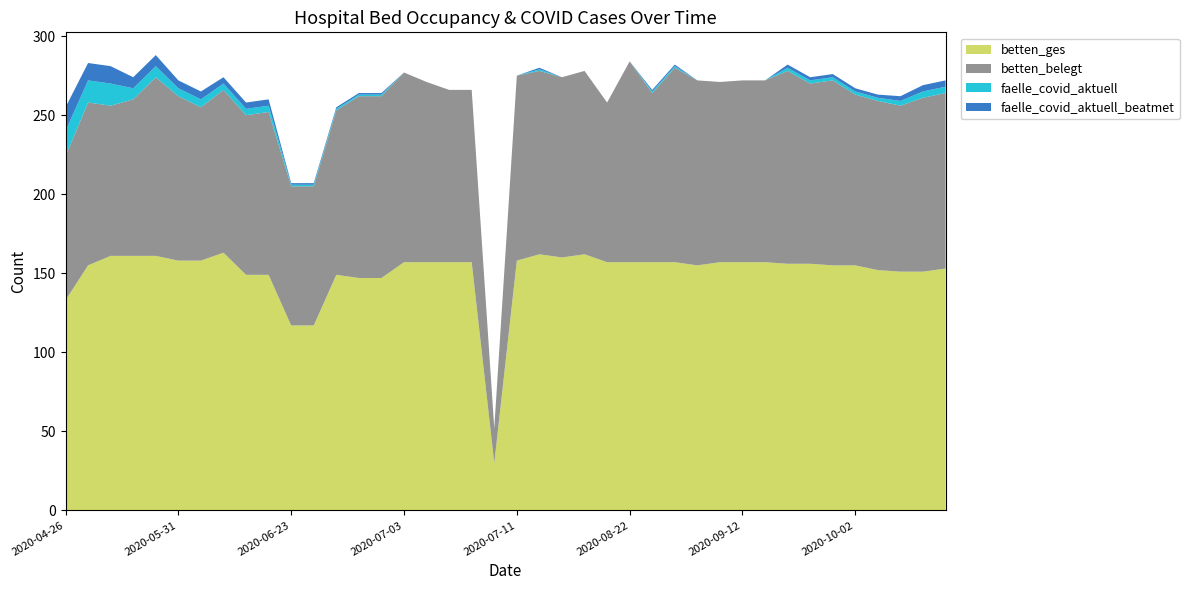

Reading right to left, what are all the values shown in this chart?

betten_ges: 153	151	151	152	155	155	156	156	157	157	157	155	157	157	157	157	162	160	162	158	30	157	157	157	157	147	147	149	117	117	149	149	163	158	158	161	161	161	155	133
betten_belegt: 111	110	105	107	108	117	114	122	115	115	114	117	123	107	127	101	116	114	116	117	22	109	109	114	120	115	115	104	88	88	103	101	103	97	104	113	99	95	103	91
faelle_covid_aktuell: 4	4	3	2	2	2	2	2	0	0	0	0	1	1	0	0	0	0	1	0	0	0	0	0	0	1	1	1	1	1	4	4	4	5	5	7	7	14	14	16
faelle_covid_aktuell_beatmet: 4	4	3	2	2	2	2	2	0	0	0	0	1	1	0	0	0	0	1	0	0	0	0	0	0	1	1	1	1	1	4	4	4	5	5	7	7	11	11	15